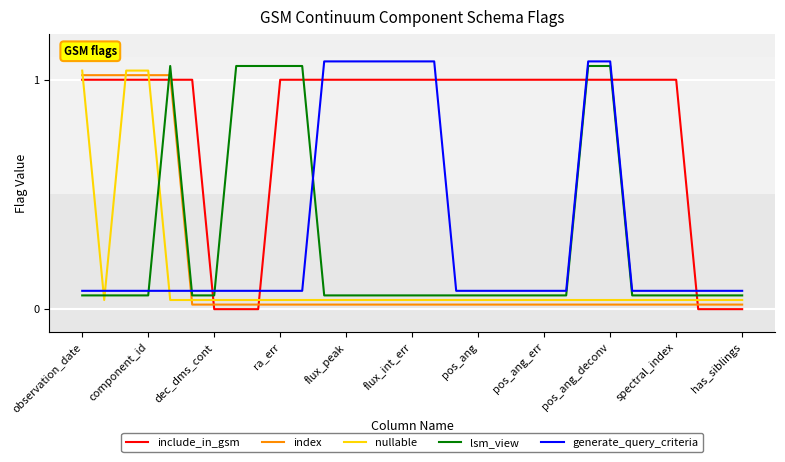

True or false: generate_query_criteria and include_in_gsm intersect in this chart.

True